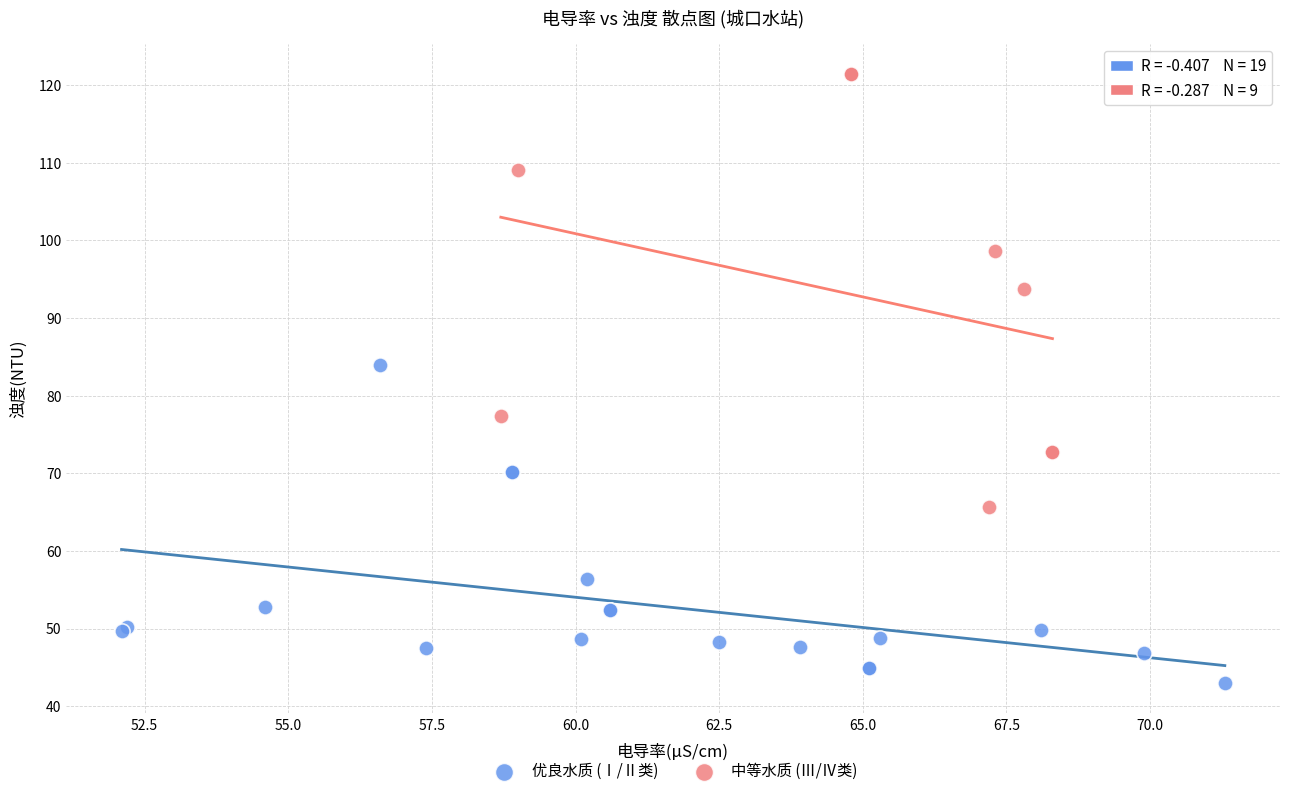

Which series reaches the maximum Y coordinate?

中等水质 (Ⅲ/Ⅳ类)